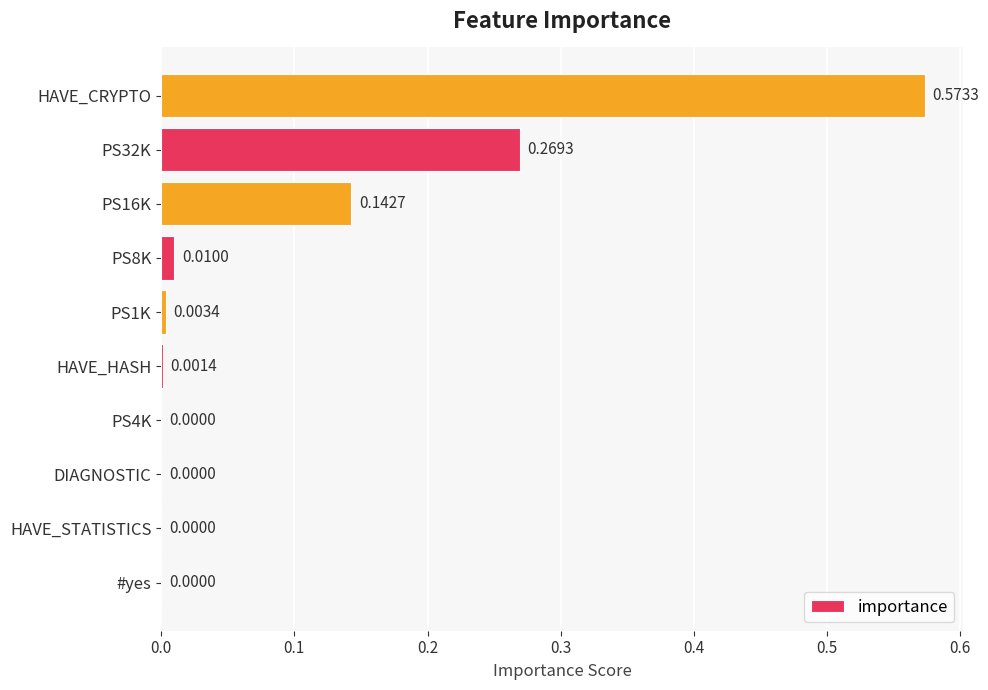

What is the sum of all values?

1.0